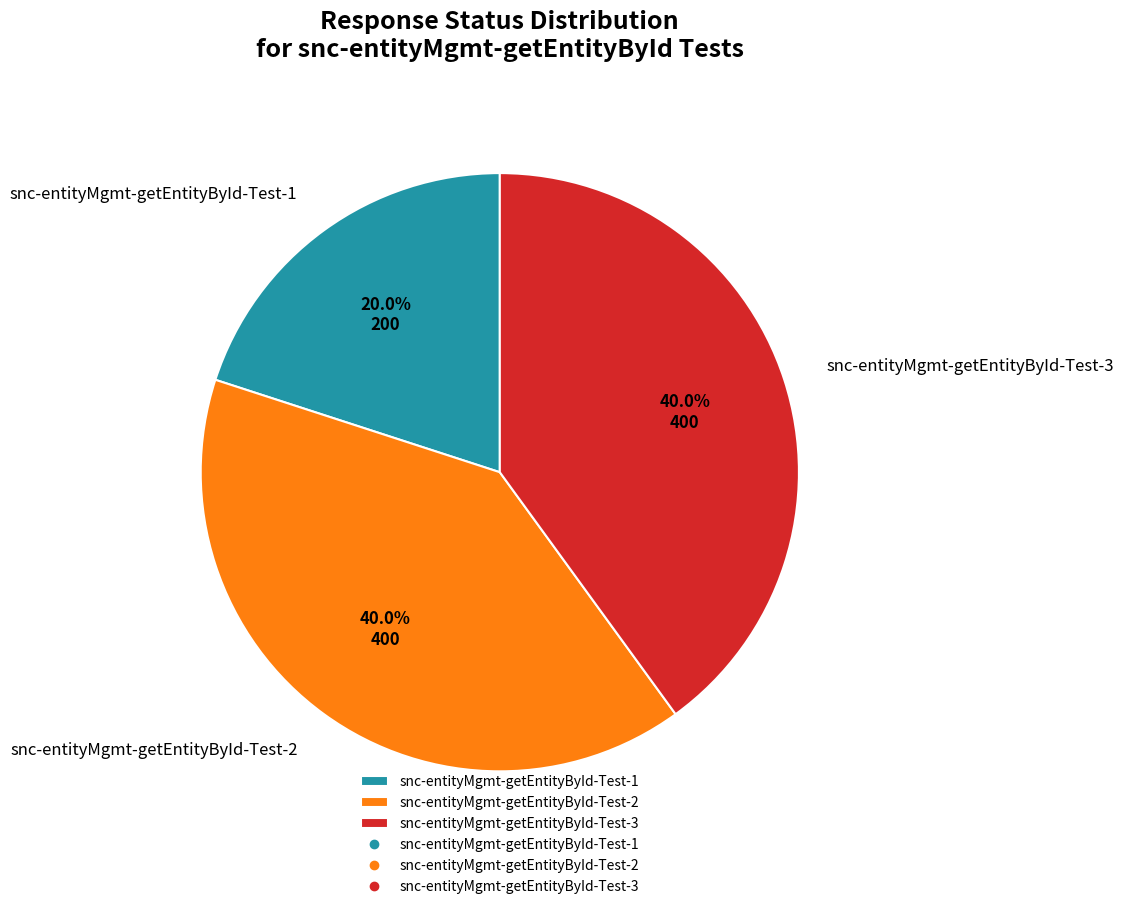

To the nearest percent, what portion does snc-entityMgmt-getEntityById-Test-1 represent?

20%